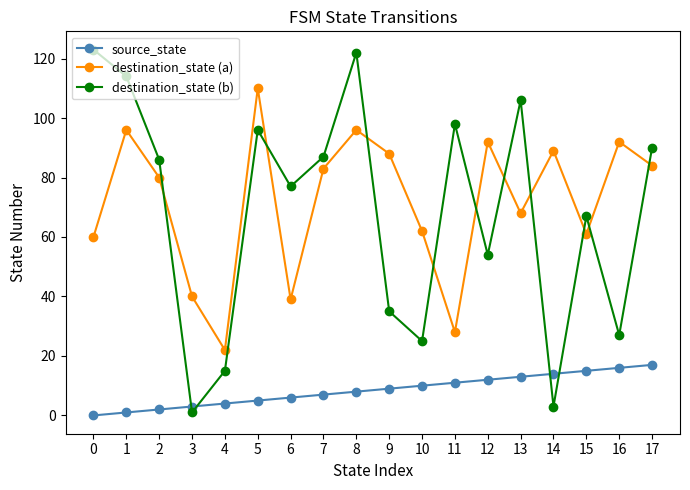

What is the difference between the highest and lowest values at 0?

123